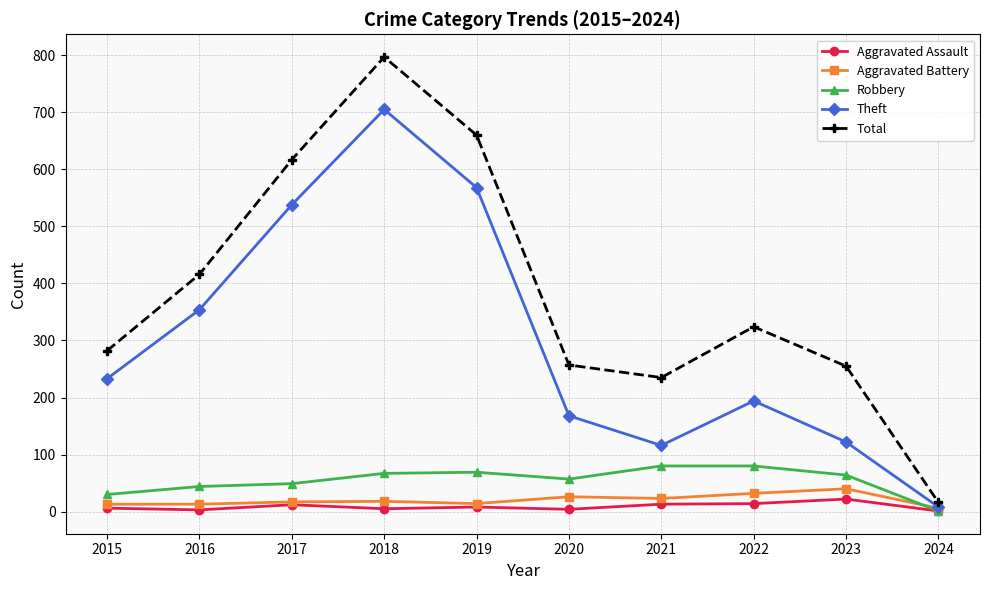

What is the value of the Total point at the 7th from the left?

235